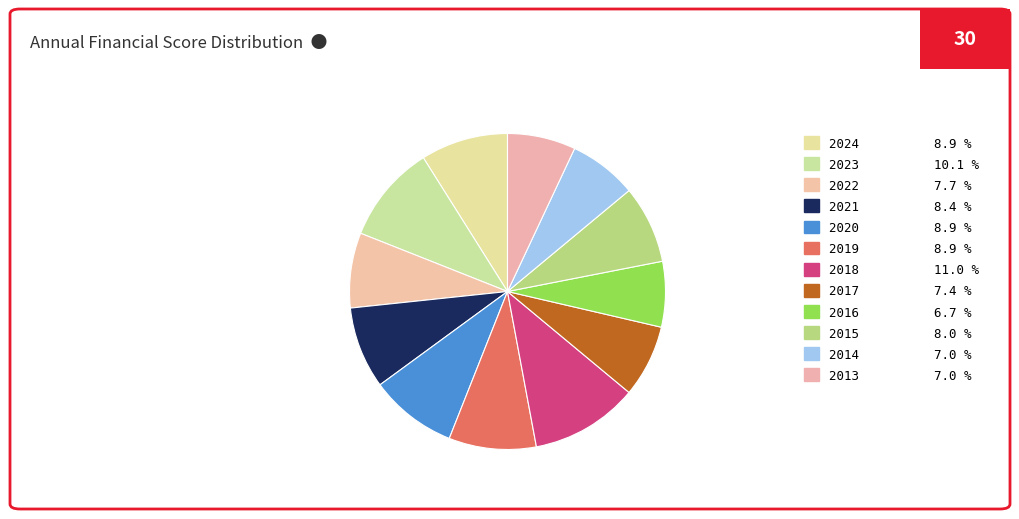

Is there any slice that represents more than half of the pie?

No